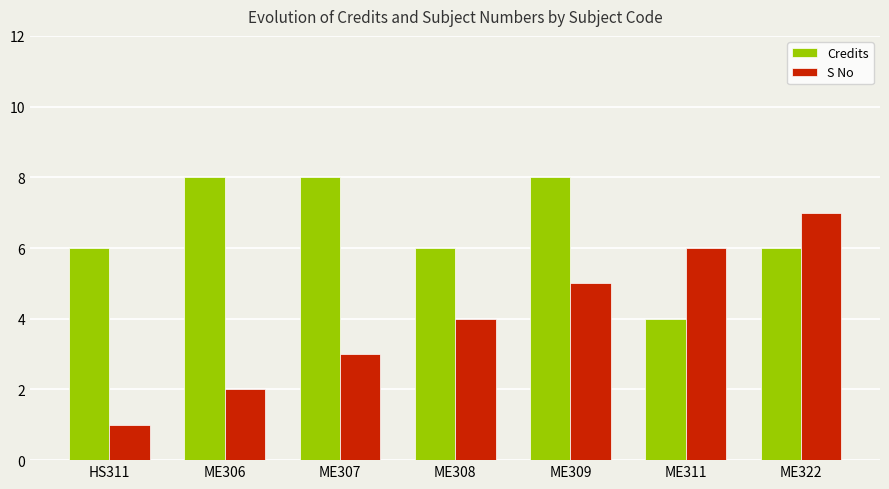

Reading left to right, list all the values displayed in this chart.

Credits: HS311=6	ME306=8	ME307=8	ME308=6	ME309=8	ME311=4	ME322=6
S No: HS311=1	ME306=2	ME307=3	ME308=4	ME309=5	ME311=6	ME322=7